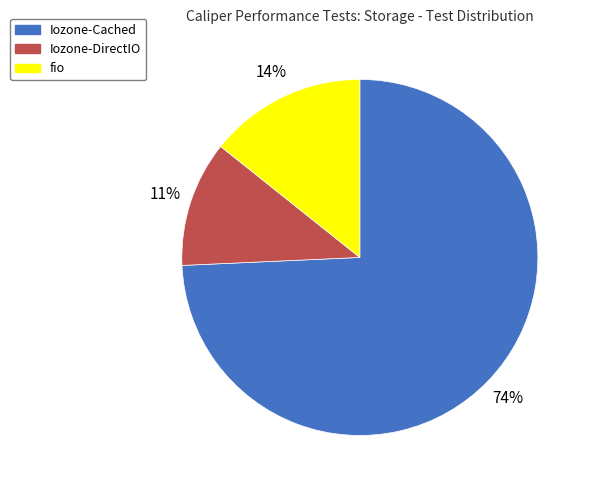

Does fio represent more than half of the total?

No